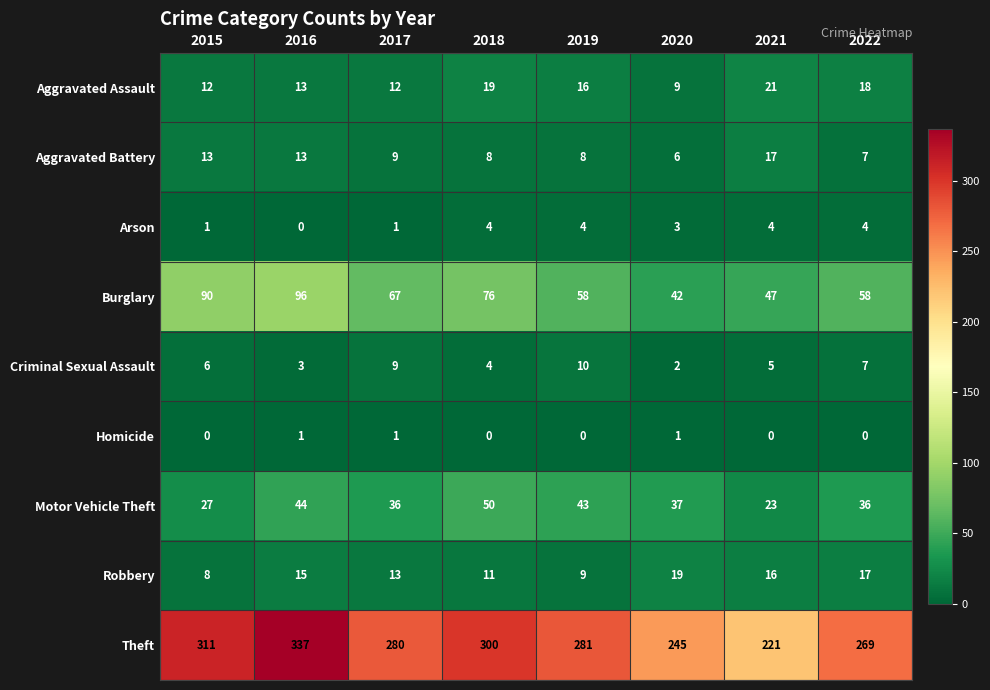

At which label does Aggravated Battery first exceed 9?

2015